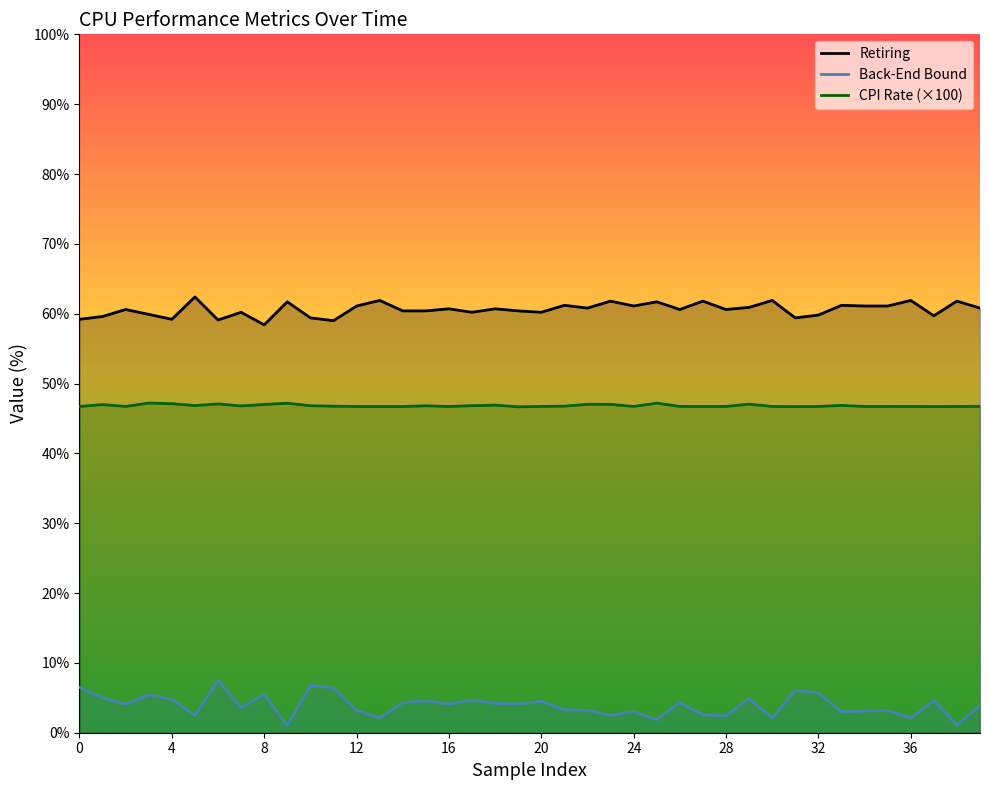

True or false: CPI Rate and Back-End Bound intersect in this chart.

False